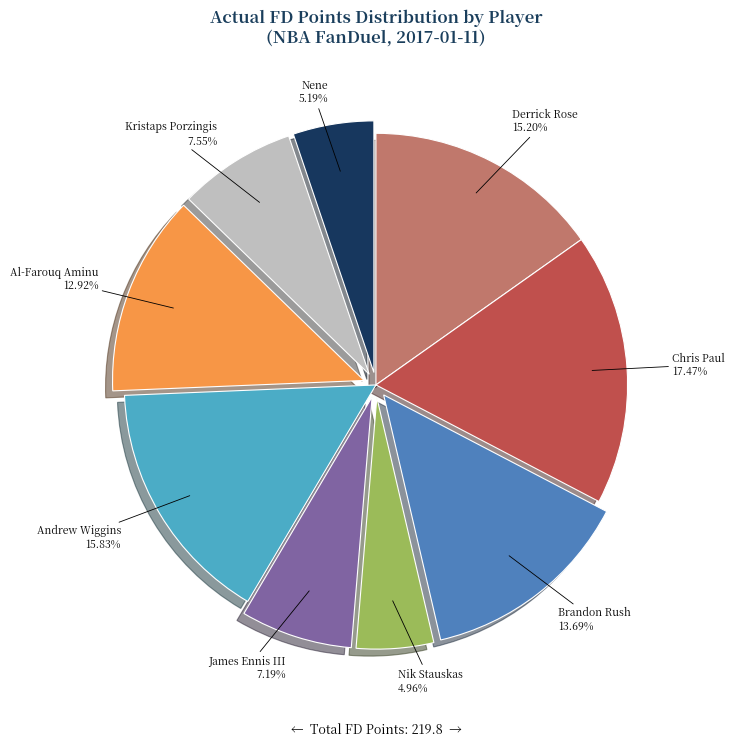

To the nearest percent, what percentage of the pie is James Ennis III?

7%